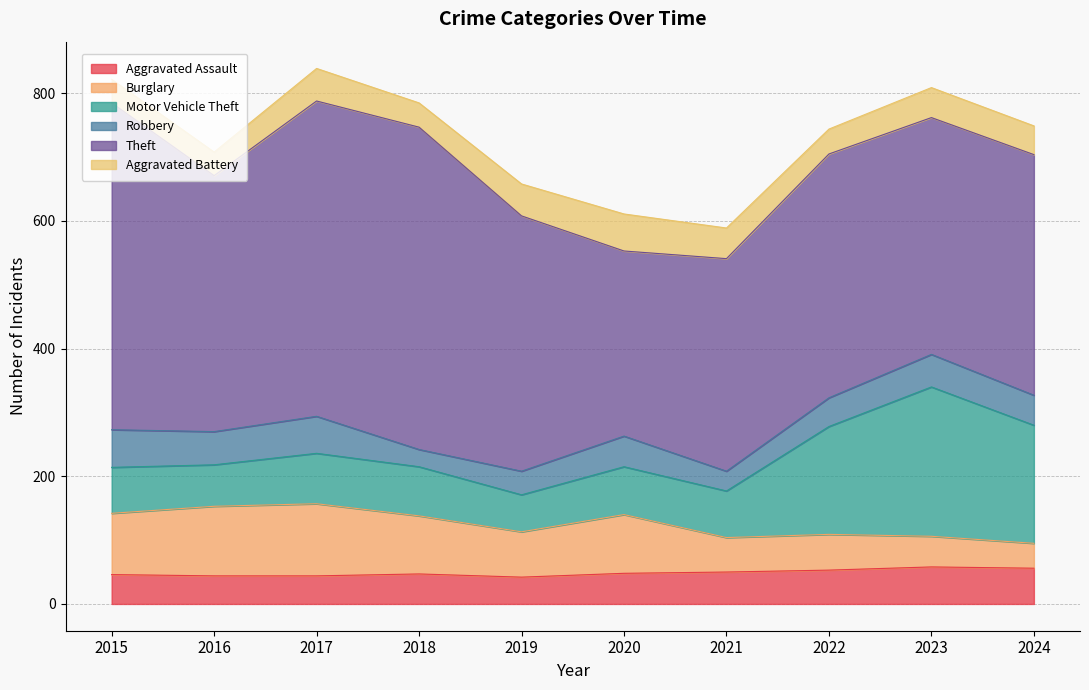

Reading left to right, transcribe all the data shown in this chart.

Aggravated Assault: 2015=46	2016=44	2017=44	2018=47	2019=42	2020=48	2021=50	2022=53	2023=58	2024=56
Burglary: 2015=96	2016=109	2017=113	2018=91	2019=71	2020=92	2021=54	2022=56	2023=48	2024=39
Motor Vehicle Theft: 2015=72	2016=65	2017=79	2018=77	2019=58	2020=75	2021=73	2022=169	2023=234	2024=185
Robbery: 2015=59	2016=52	2017=58	2018=27	2019=37	2020=48	2021=31	2022=45	2023=51	2024=47
Theft: 2015=512	2016=401	2017=494	2018=505	2019=400	2020=290	2021=333	2022=382	2023=371	2024=377
Aggravated Battery: 2015=37	2016=37	2017=51	2018=38	2019=50	2020=58	2021=48	2022=39	2023=47	2024=45